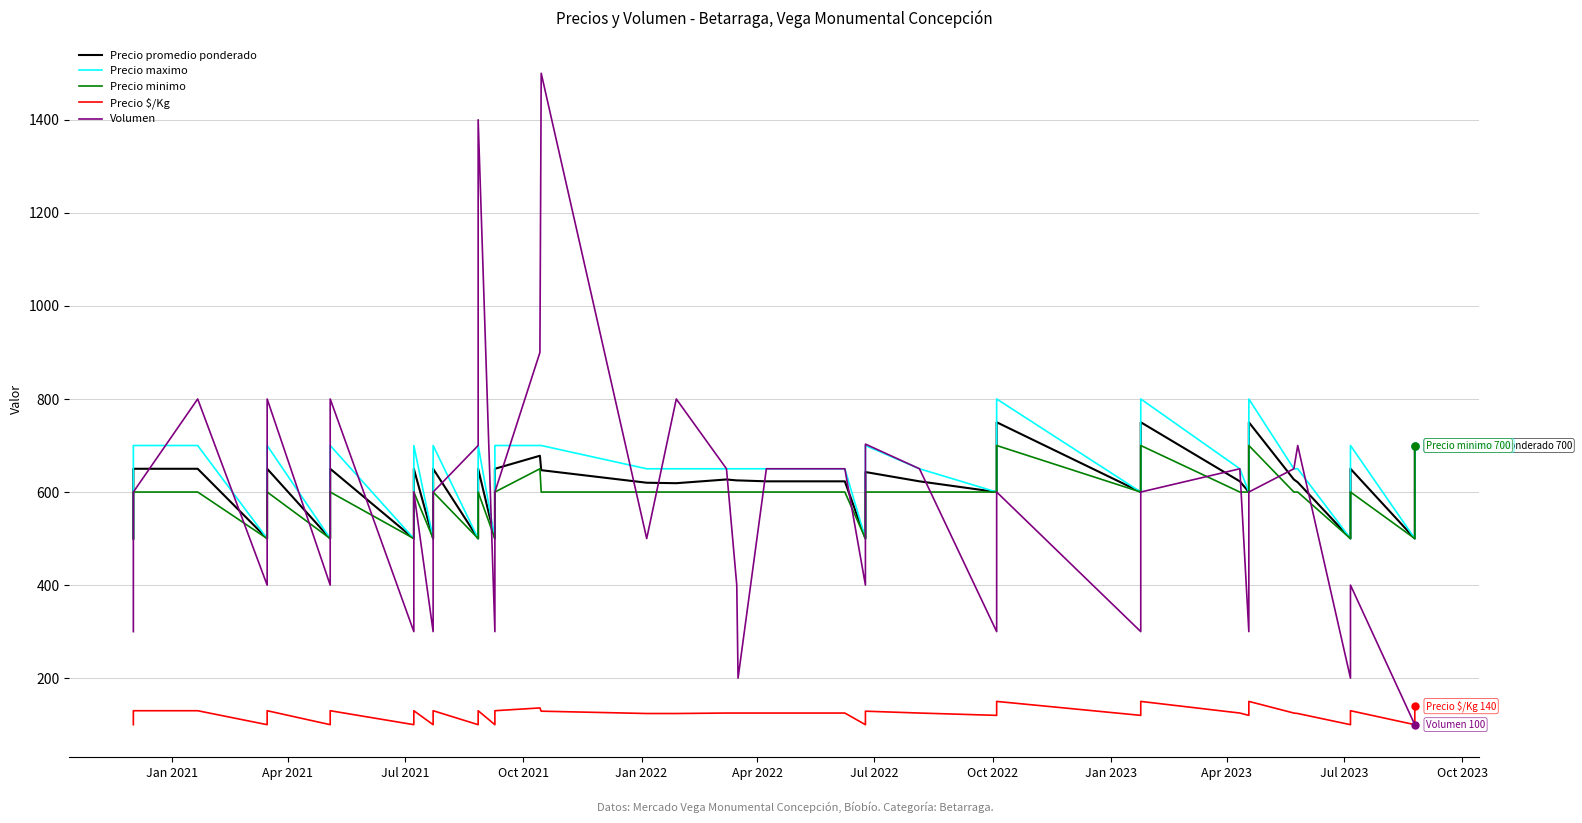

Reading right to left, extract all data points from this chart.

Precio promedio ponderado: 700	500	650	500	621	627	750	600	623	750	600	750	600	623	643	500	623	623	625	625	627	619	620	647	678	650	500	650	500	650	500	650	500	650	500	650	500	650	650	500
Precio maximo: 700	500	700	500	650	650	800	600	650	800	600	800	600	650	700	500	650	650	650	650	650	650	650	700	700	700	500	700	500	700	500	700	500	700	500	700	500	700	700	500
Precio minimo: 700	500	600	500	600	600	700	600	600	700	600	700	600	600	600	500	600	600	600	600	600	600	600	600	650	600	500	600	500	600	500	600	500	600	500	600	500	600	600	500
Precio $/Kg: 140	100	130	100	124	125	150	120	125	150	120	150	120	125	129	100	125	125	125	125	125	124	124	129	136	130	100	130	100	130	100	130	100	130	100	130	100	130	130	100
Volumen: 100	100	400	200	700	650	600	300	650	600	300	600	300	650	703	400	650	650	200	400	650	800	500	1500	900	600	300	1400	700	600	300	600	300	800	400	800	400	800	600	300